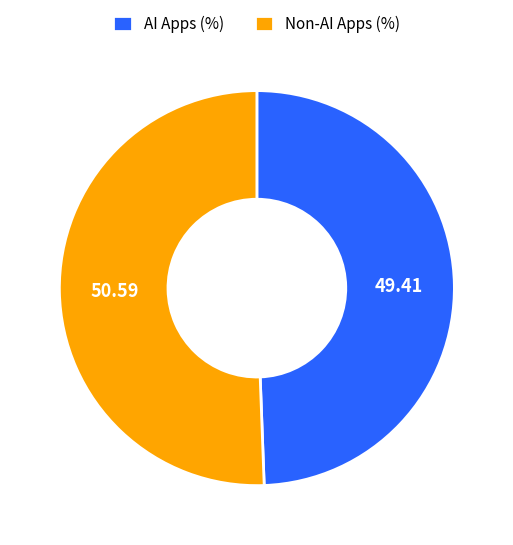

Is there a majority slice in this chart?

Yes